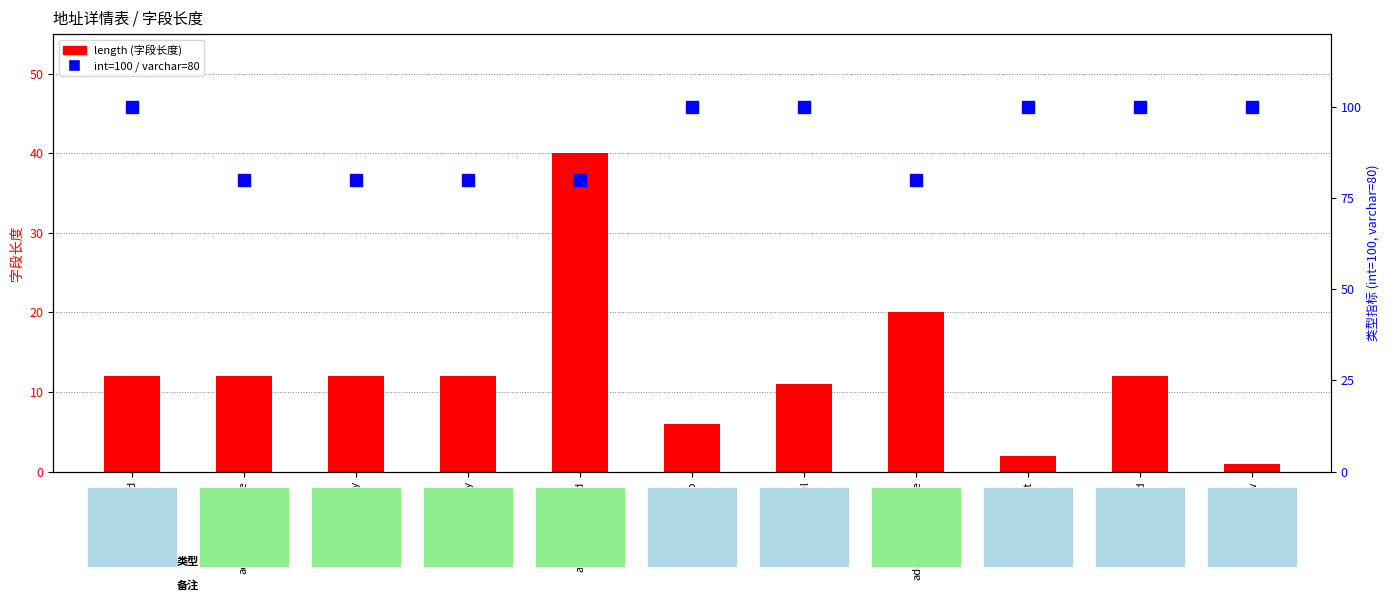

What is the greatest value displayed?

100